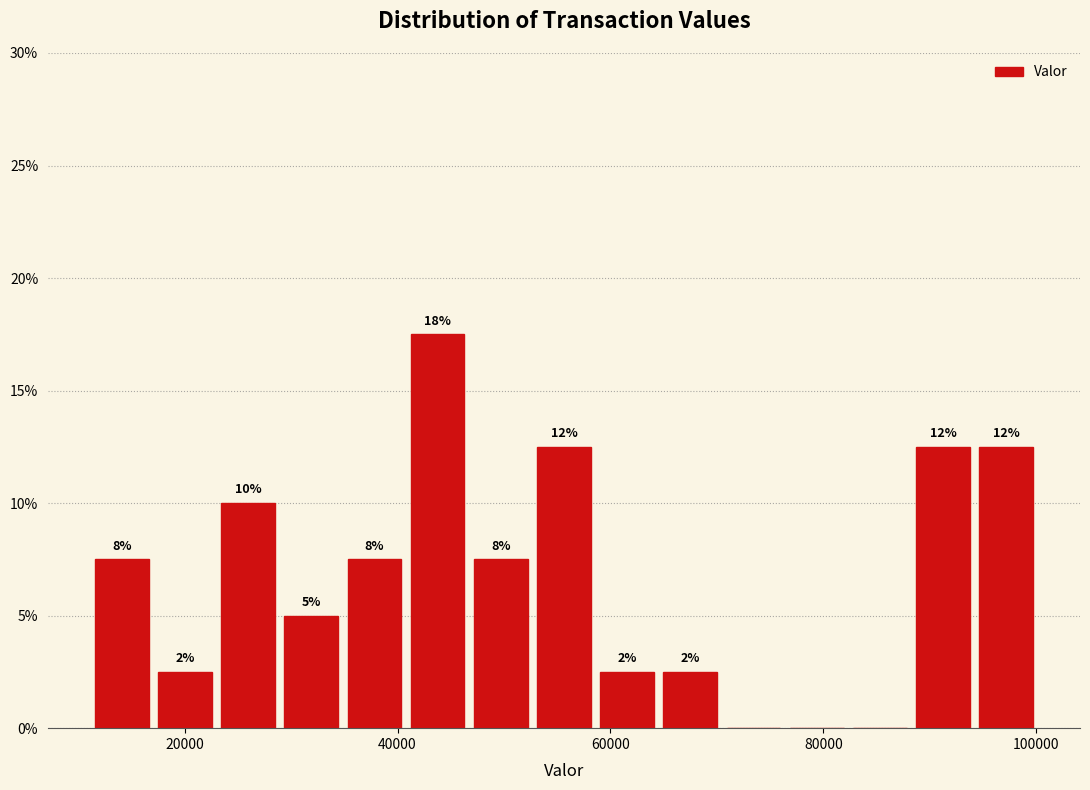

Around what value on the x-axis is the tallest bar? Give the approximate position of its centre, as read against the axis.

44000